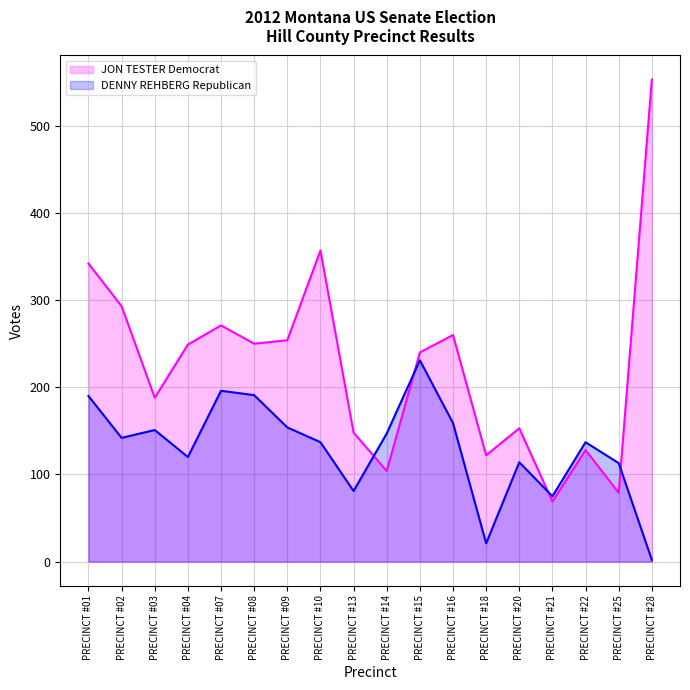

What is the spread (max minus min) of values at PRECINCT #22?

9